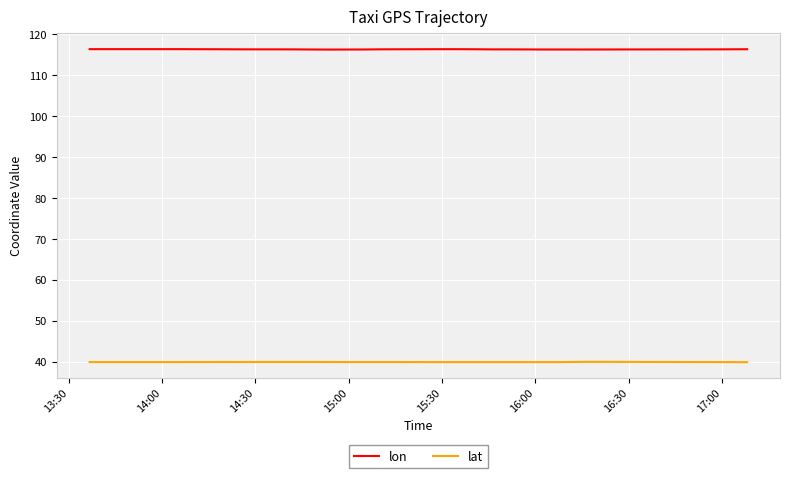

True or false: lat and lon cross at least once.

False